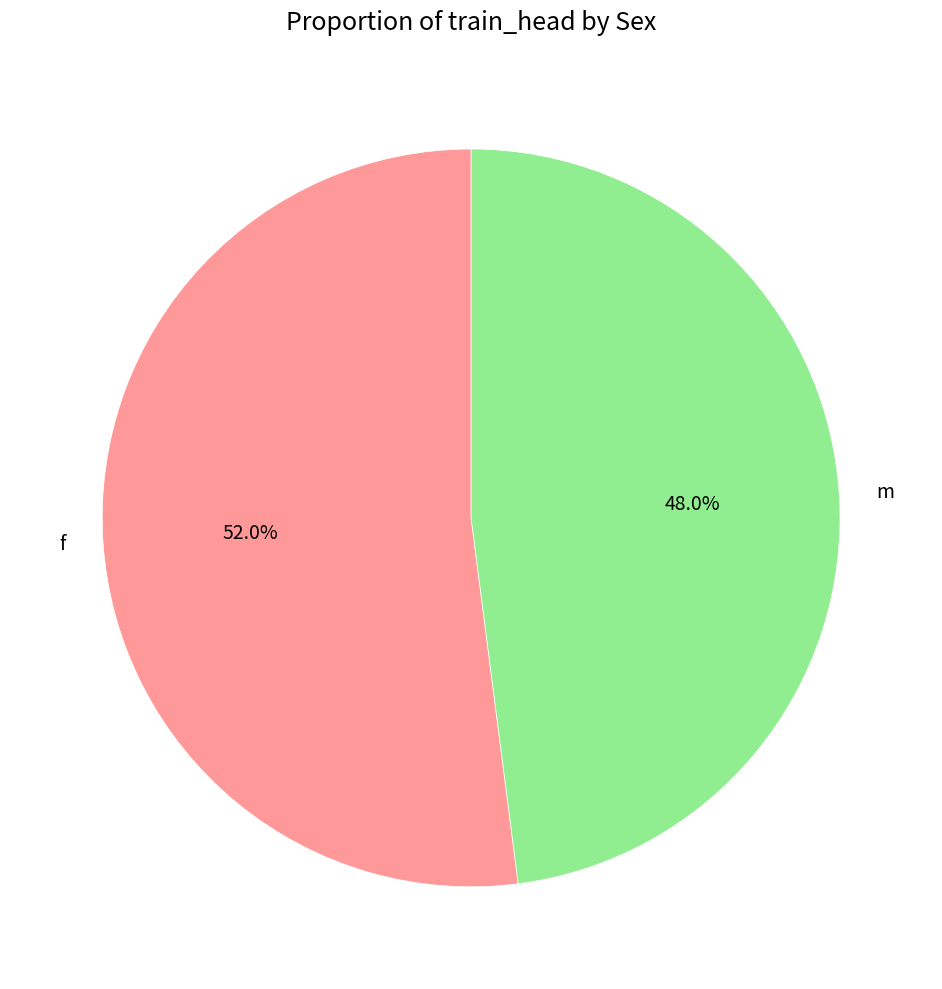

Approximately how many times larger is the value at f compared to m?

1.1